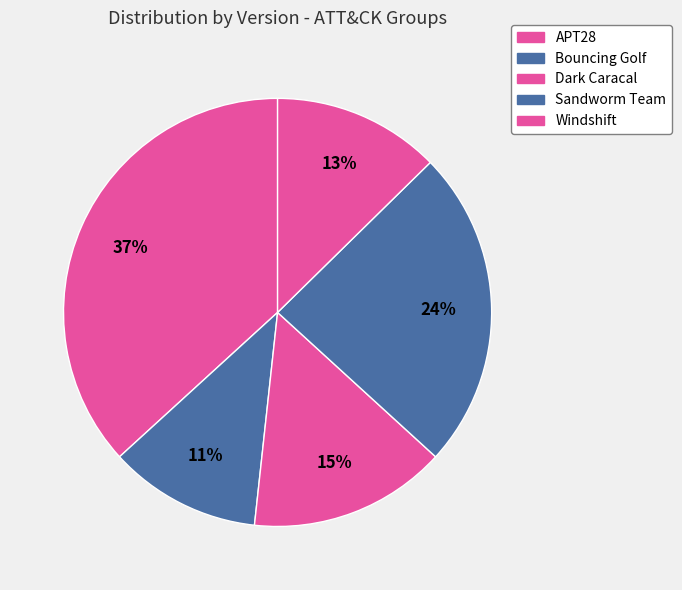

To the nearest percent, what is the difference between the Sandworm Team and Dark Caracal slice percentages?

9%